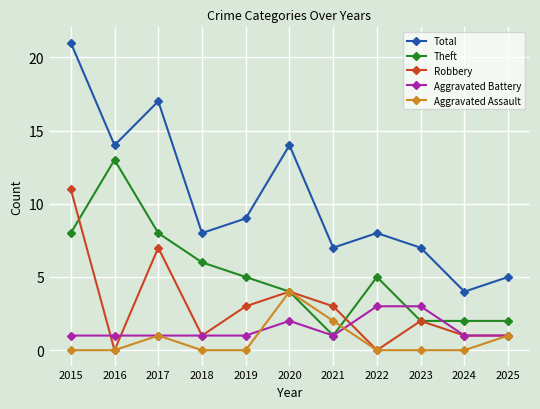

At which category does Aggravated Assault reach its first local peak?

2017